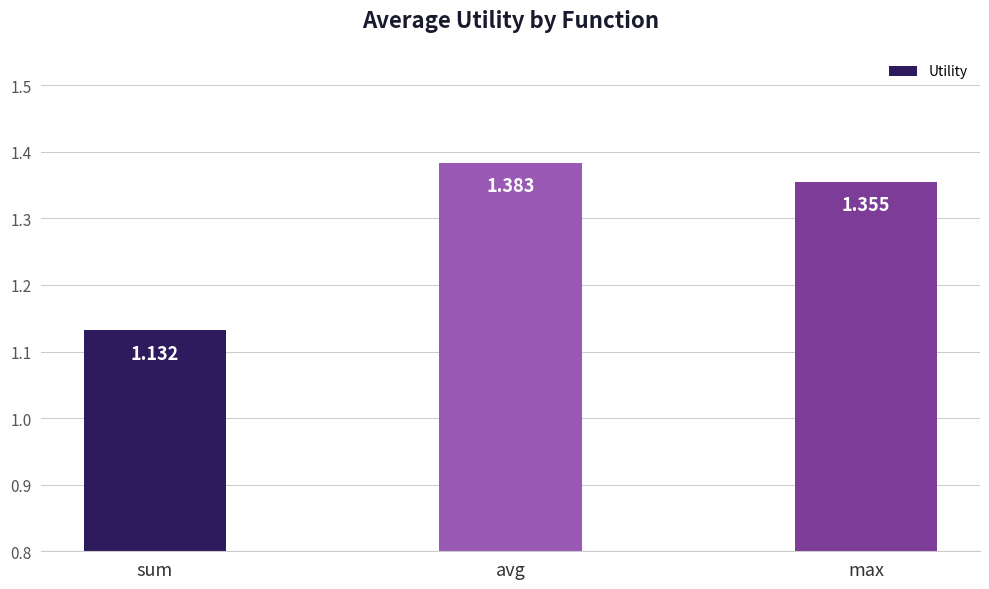

What is the average value?

1.3